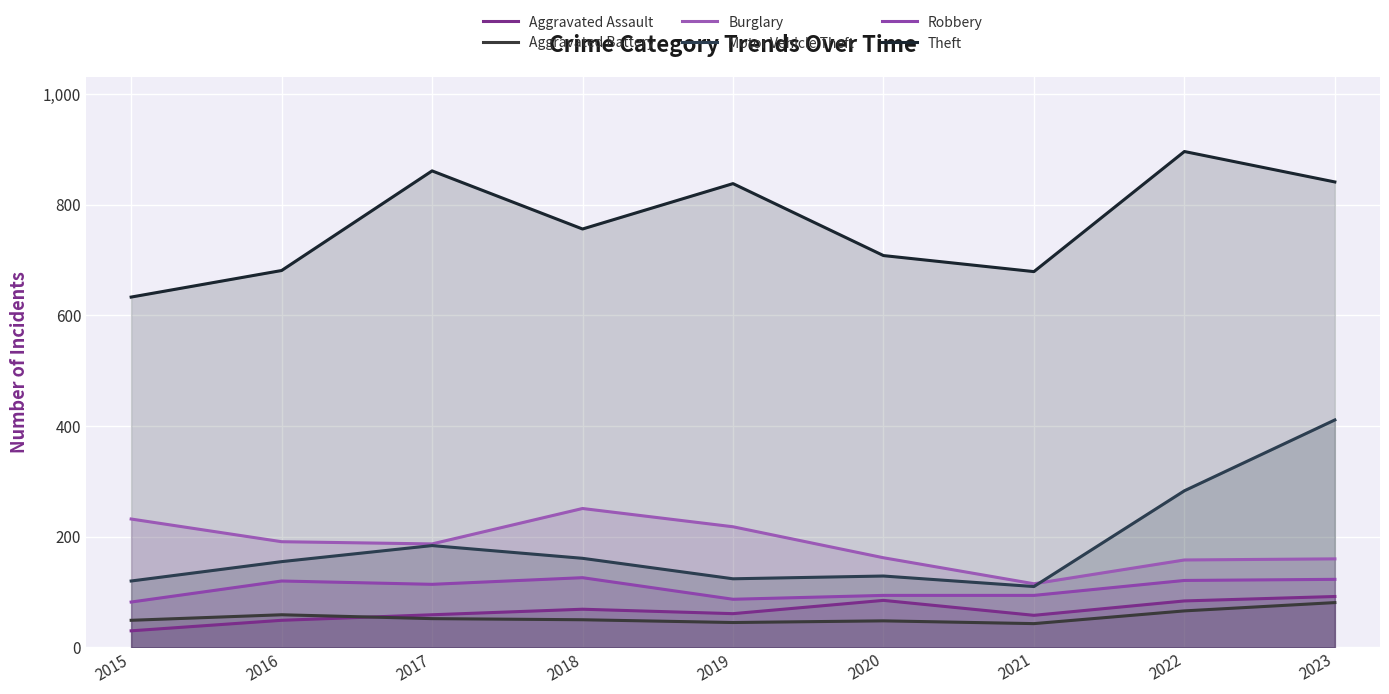

True or false: Theft and Burglary cross at least once.

False